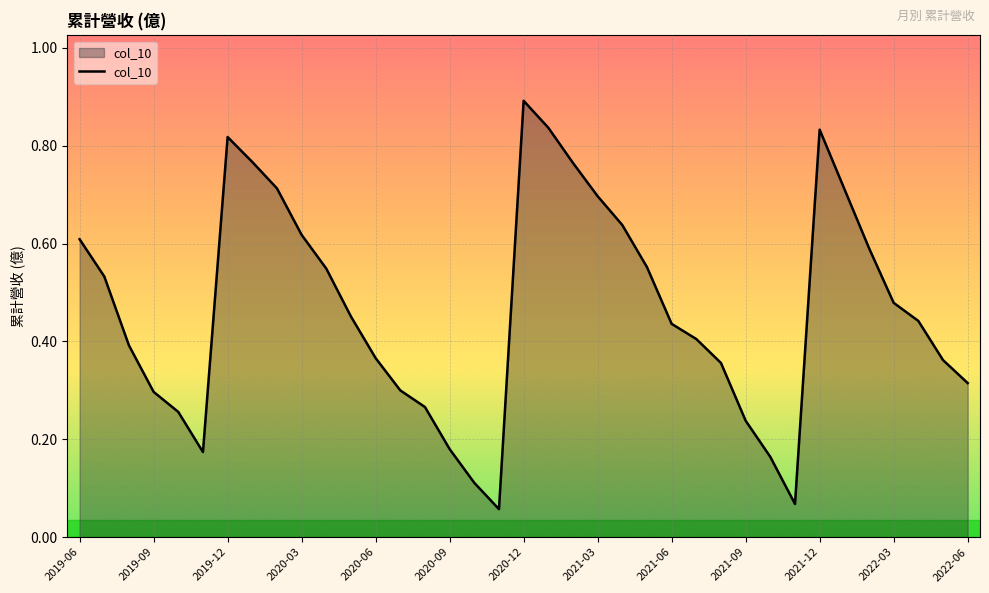

What is the greatest value displayed?

0.9